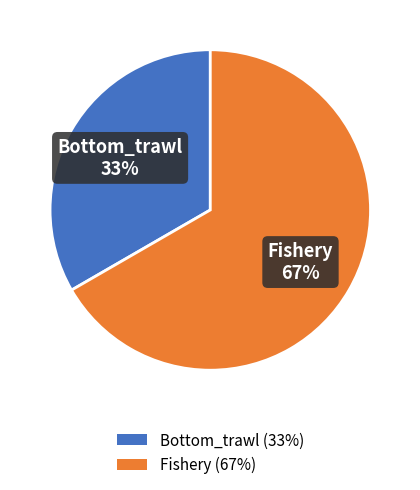

To the nearest percent, what is the average slice percentage?

50%